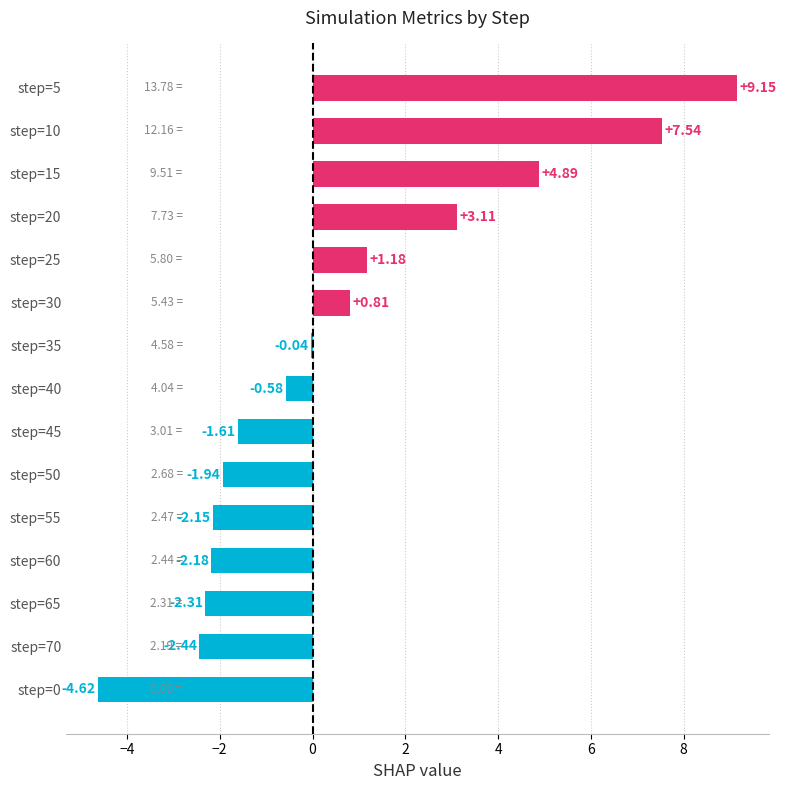

Which has a higher value, step=25 or step=50?

step=25